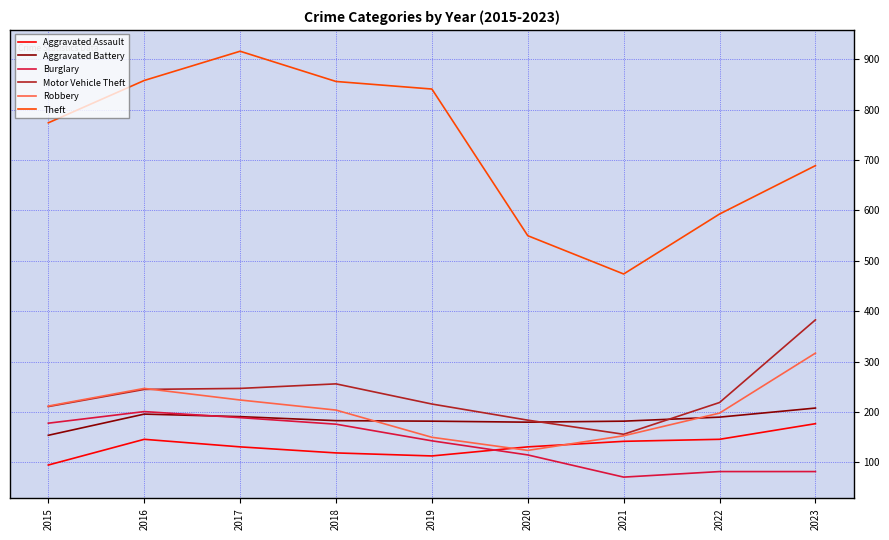

What is the difference between the Burglary values at 2023 and 2021?

11